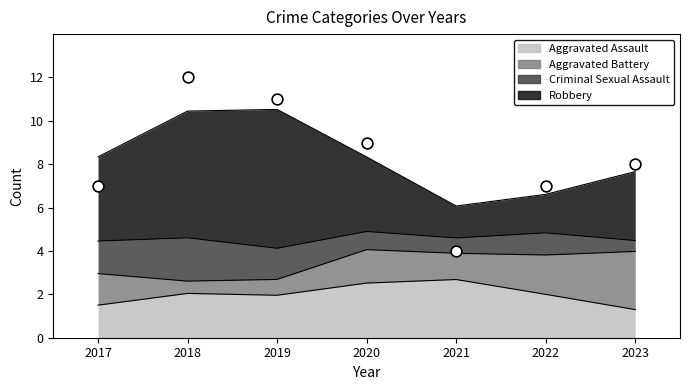

Which series reaches the maximum Y coordinate?

Robbery